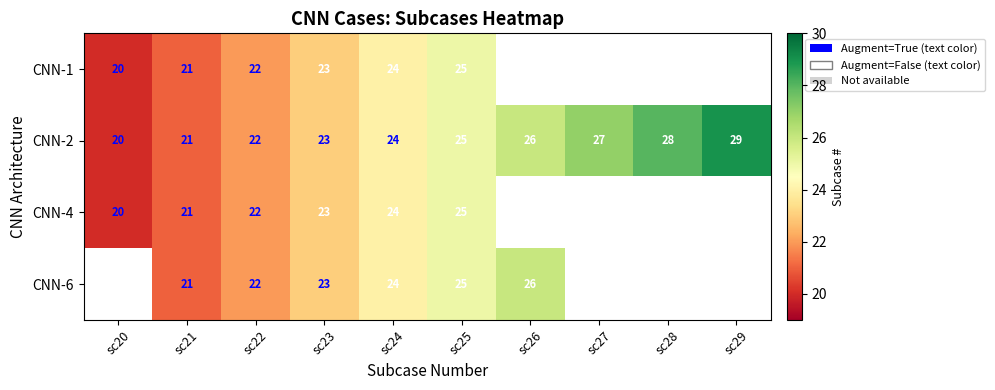

Rank the categories by CNN-2 value from lowest to highest.

sc20, sc21, sc22, sc23, sc24, sc25, sc26, sc27, sc28, sc29